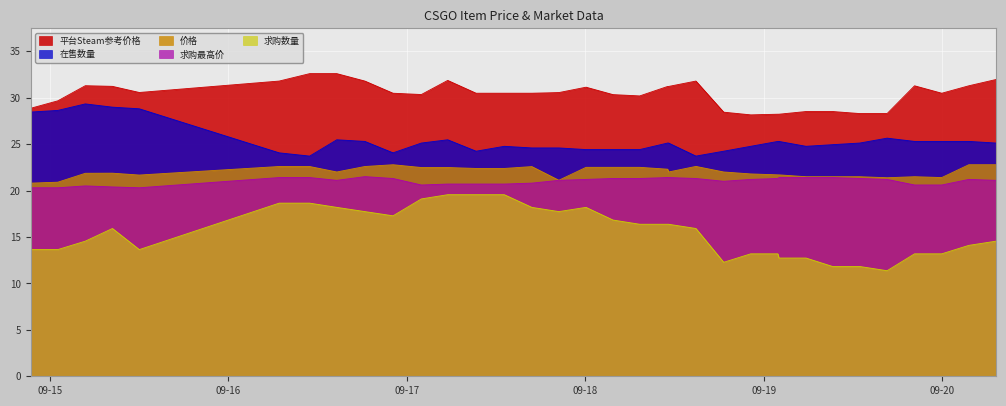

List the series in order of their peak value, lowest first.

求购数量, 求购最高价, 价格, 在售数量, 平台Steam参考价格